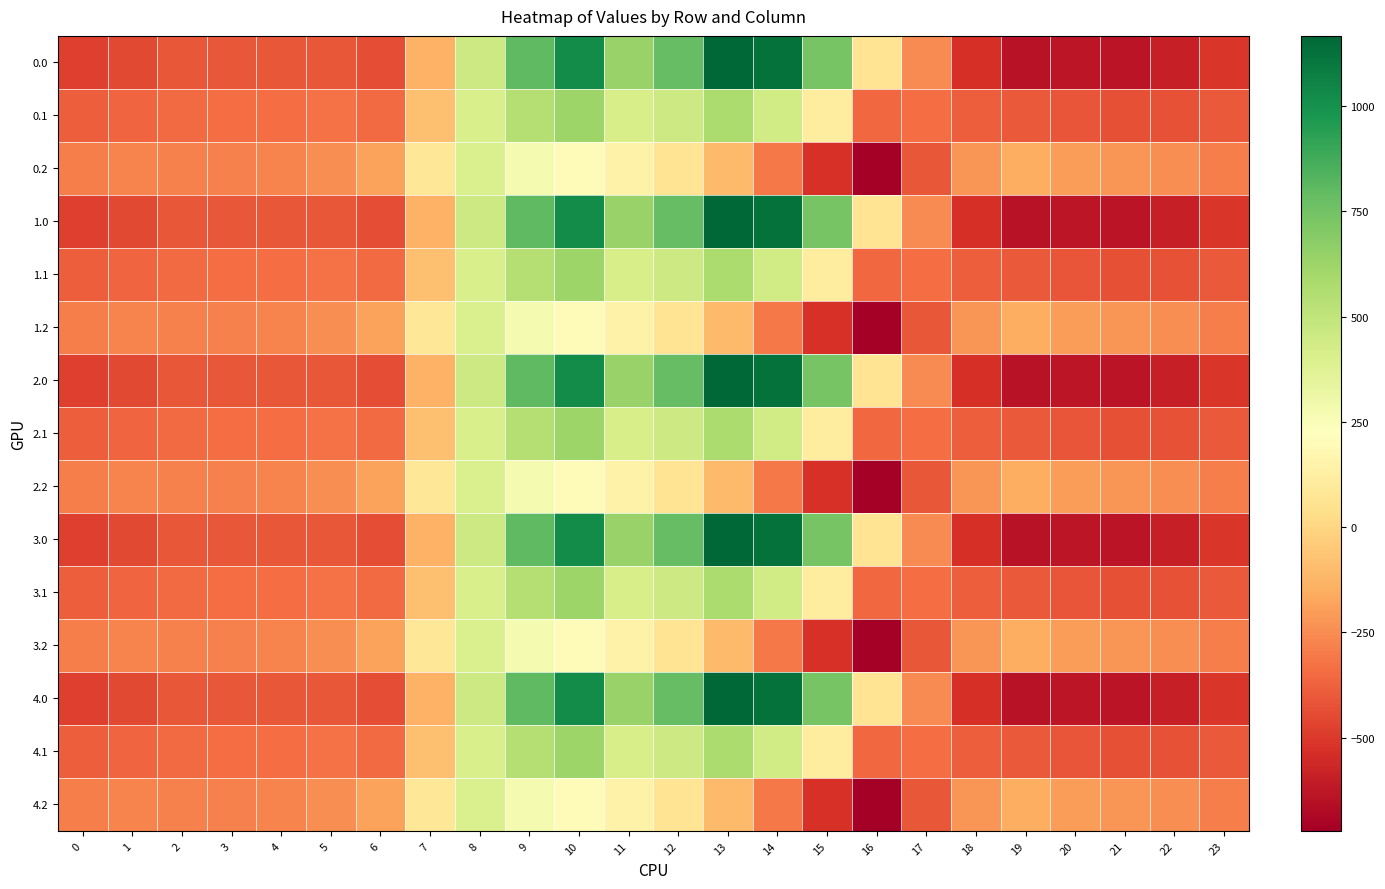

Reading right to left, list all the values displayed in this chart.

0.0: 23=-511.3	22=-592.3	21=-638.4	20=-629.9	19=-644.5	18=-529.6	17=-250.3	16=67.6	15=739.0	14=1128.3	13=1167.2	12=784.4	11=640.9	10=1023.2	9=804.0	8=454.2	7=-136.4	6=-435.0	5=-410.8	4=-404.9	3=-404.4	2=-410.3	1=-449.5	0=-482.0
0.1: 23=-399.4	22=-419.9	21=-432.4	20=-414.5	19=-399.7	18=-388.5	17=-340.1	16=-353.7	15=111.1	14=438.6	13=574.0	12=456.1	11=415.4	10=628.1	9=542.1	8=412.6	7=-81.6	6=-345.2	5=-329.5	4=-339.6	3=-342.7	2=-347.9	1=-361.1	0=-384.6
0.2: 23=-287.5	22=-247.4	21=-226.4	20=-199.2	19=-151.1	18=-223.1	17=-409.5	16=-721.2	15=-522.2	14=-301.9	13=-104.4	12=65.2	11=149.1	10=202.5	9=271.1	8=407.2	7=77.9	6=-187.1	5=-248.1	4=-274.4	3=-281.0	2=-285.5	1=-272.7	0=-287.1
1.0: 23=-511.3	22=-592.3	21=-638.4	20=-629.9	19=-644.5	18=-529.6	17=-250.3	16=67.6	15=739.0	14=1128.3	13=1167.2	12=784.4	11=640.9	10=1023.2	9=804.0	8=454.2	7=-136.4	6=-435.0	5=-410.8	4=-404.9	3=-404.4	2=-410.3	1=-449.5	0=-482.0
1.1: 23=-399.4	22=-419.9	21=-432.4	20=-414.5	19=-399.7	18=-388.5	17=-340.1	16=-353.7	15=111.1	14=438.6	13=574.0	12=456.1	11=415.4	10=628.1	9=542.1	8=412.6	7=-81.6	6=-345.2	5=-329.5	4=-339.6	3=-342.7	2=-347.9	1=-361.1	0=-384.6
1.2: 23=-287.5	22=-247.4	21=-226.4	20=-199.2	19=-151.1	18=-223.1	17=-409.5	16=-721.2	15=-522.2	14=-301.9	13=-104.4	12=65.2	11=149.1	10=202.5	9=271.1	8=407.2	7=77.9	6=-187.1	5=-248.1	4=-274.4	3=-281.0	2=-285.5	1=-272.7	0=-287.1
2.0: 23=-511.3	22=-592.3	21=-638.4	20=-629.9	19=-644.5	18=-529.6	17=-250.3	16=67.6	15=739.0	14=1128.3	13=1167.2	12=784.4	11=640.9	10=1023.2	9=804.0	8=454.2	7=-136.4	6=-435.0	5=-410.8	4=-404.9	3=-404.4	2=-410.3	1=-449.5	0=-482.0
2.1: 23=-399.4	22=-419.9	21=-432.4	20=-414.5	19=-399.7	18=-388.5	17=-340.1	16=-353.7	15=111.1	14=438.6	13=574.0	12=456.1	11=415.4	10=628.1	9=542.1	8=412.6	7=-81.6	6=-345.2	5=-329.5	4=-339.6	3=-342.7	2=-347.9	1=-361.1	0=-384.6
2.2: 23=-287.5	22=-247.4	21=-226.4	20=-199.2	19=-151.1	18=-223.1	17=-409.5	16=-721.2	15=-522.2	14=-301.9	13=-104.4	12=65.2	11=149.1	10=202.5	9=271.1	8=407.2	7=77.9	6=-187.1	5=-248.1	4=-274.4	3=-281.0	2=-285.5	1=-272.7	0=-287.1
3.0: 23=-511.3	22=-592.3	21=-638.4	20=-629.9	19=-644.5	18=-529.6	17=-250.3	16=67.6	15=739.0	14=1128.3	13=1167.2	12=784.4	11=640.9	10=1023.2	9=804.0	8=454.2	7=-136.4	6=-435.0	5=-410.8	4=-404.9	3=-404.4	2=-410.3	1=-449.5	0=-482.0
3.1: 23=-399.4	22=-419.9	21=-432.4	20=-414.5	19=-399.7	18=-388.5	17=-340.1	16=-353.7	15=111.1	14=438.6	13=574.0	12=456.1	11=415.4	10=628.1	9=542.1	8=412.6	7=-81.6	6=-345.2	5=-329.5	4=-339.6	3=-342.7	2=-347.9	1=-361.1	0=-384.6
3.2: 23=-287.5	22=-247.4	21=-226.4	20=-199.2	19=-151.1	18=-223.1	17=-409.5	16=-721.2	15=-522.2	14=-301.9	13=-104.4	12=65.2	11=149.1	10=202.5	9=271.1	8=407.2	7=77.9	6=-187.1	5=-248.1	4=-274.4	3=-281.0	2=-285.5	1=-272.7	0=-287.1
4.0: 23=-511.3	22=-592.3	21=-638.4	20=-629.9	19=-644.5	18=-529.6	17=-250.3	16=67.6	15=739.0	14=1128.3	13=1167.2	12=784.4	11=640.9	10=1023.2	9=804.0	8=454.2	7=-136.4	6=-435.0	5=-410.8	4=-404.9	3=-404.4	2=-410.3	1=-449.5	0=-482.0
4.1: 23=-399.4	22=-419.9	21=-432.4	20=-414.5	19=-399.7	18=-388.5	17=-340.1	16=-353.7	15=111.1	14=438.6	13=574.0	12=456.1	11=415.4	10=628.1	9=542.1	8=412.6	7=-81.6	6=-345.2	5=-329.5	4=-339.6	3=-342.7	2=-347.9	1=-361.1	0=-384.6
4.2: 23=-287.5	22=-247.4	21=-226.4	20=-199.2	19=-151.1	18=-223.1	17=-409.5	16=-721.2	15=-522.2	14=-301.9	13=-104.4	12=65.2	11=149.1	10=202.5	9=271.1	8=407.2	7=77.9	6=-187.1	5=-248.1	4=-274.4	3=-281.0	2=-285.5	1=-272.7	0=-287.1